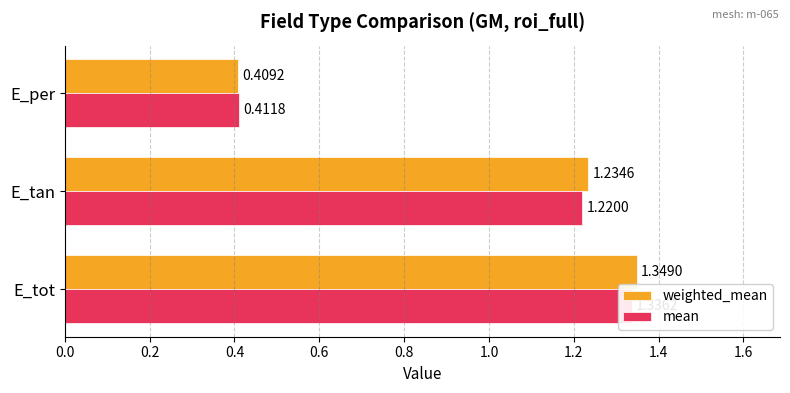

What is the maximum value for mean?

1.3